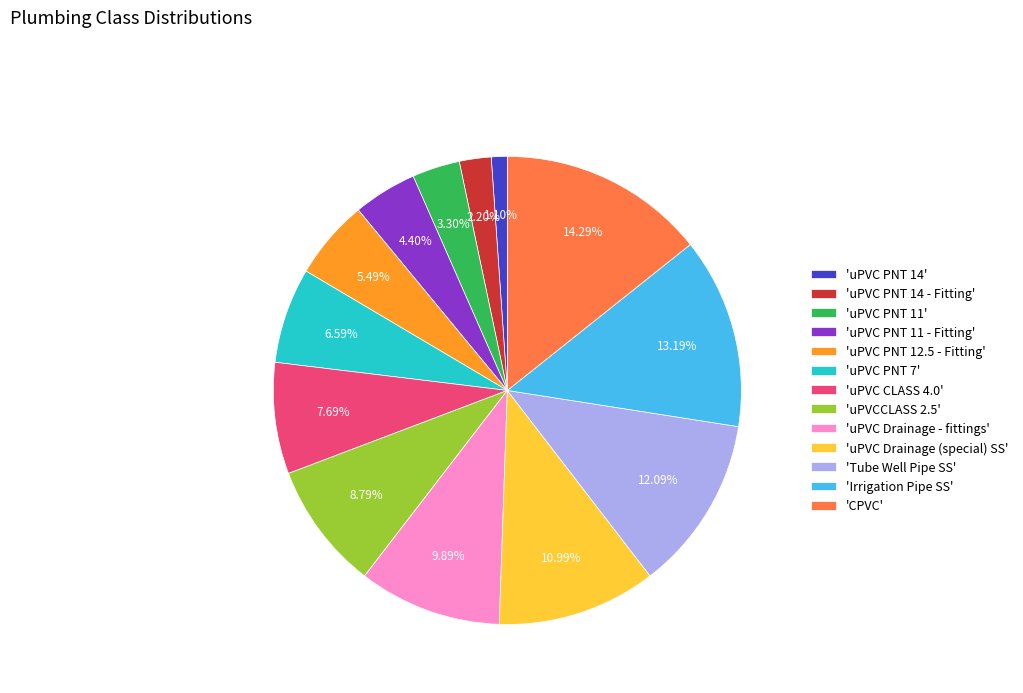

Does any single category account for the majority?

No